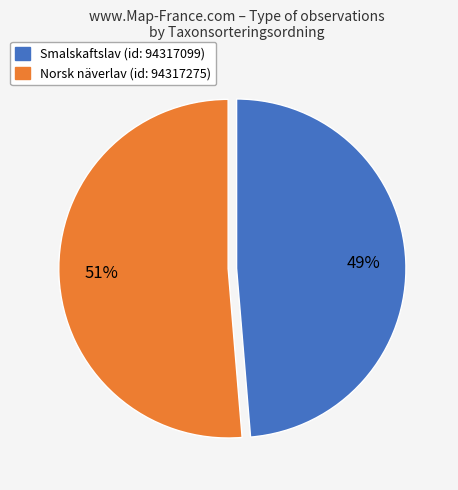

Which slice is the largest?

Norsk näverlav (id: 94317275)